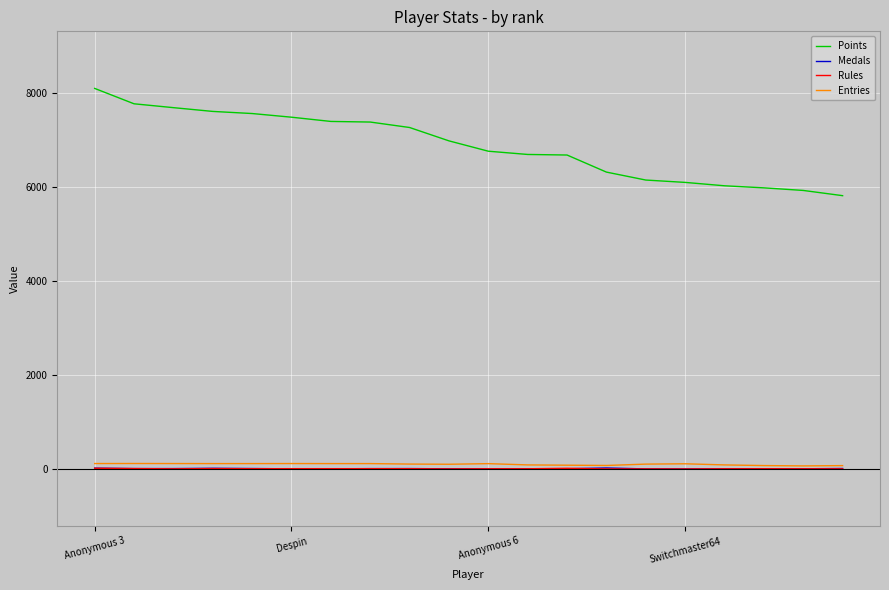

What is the highest value of the Points series?

8090